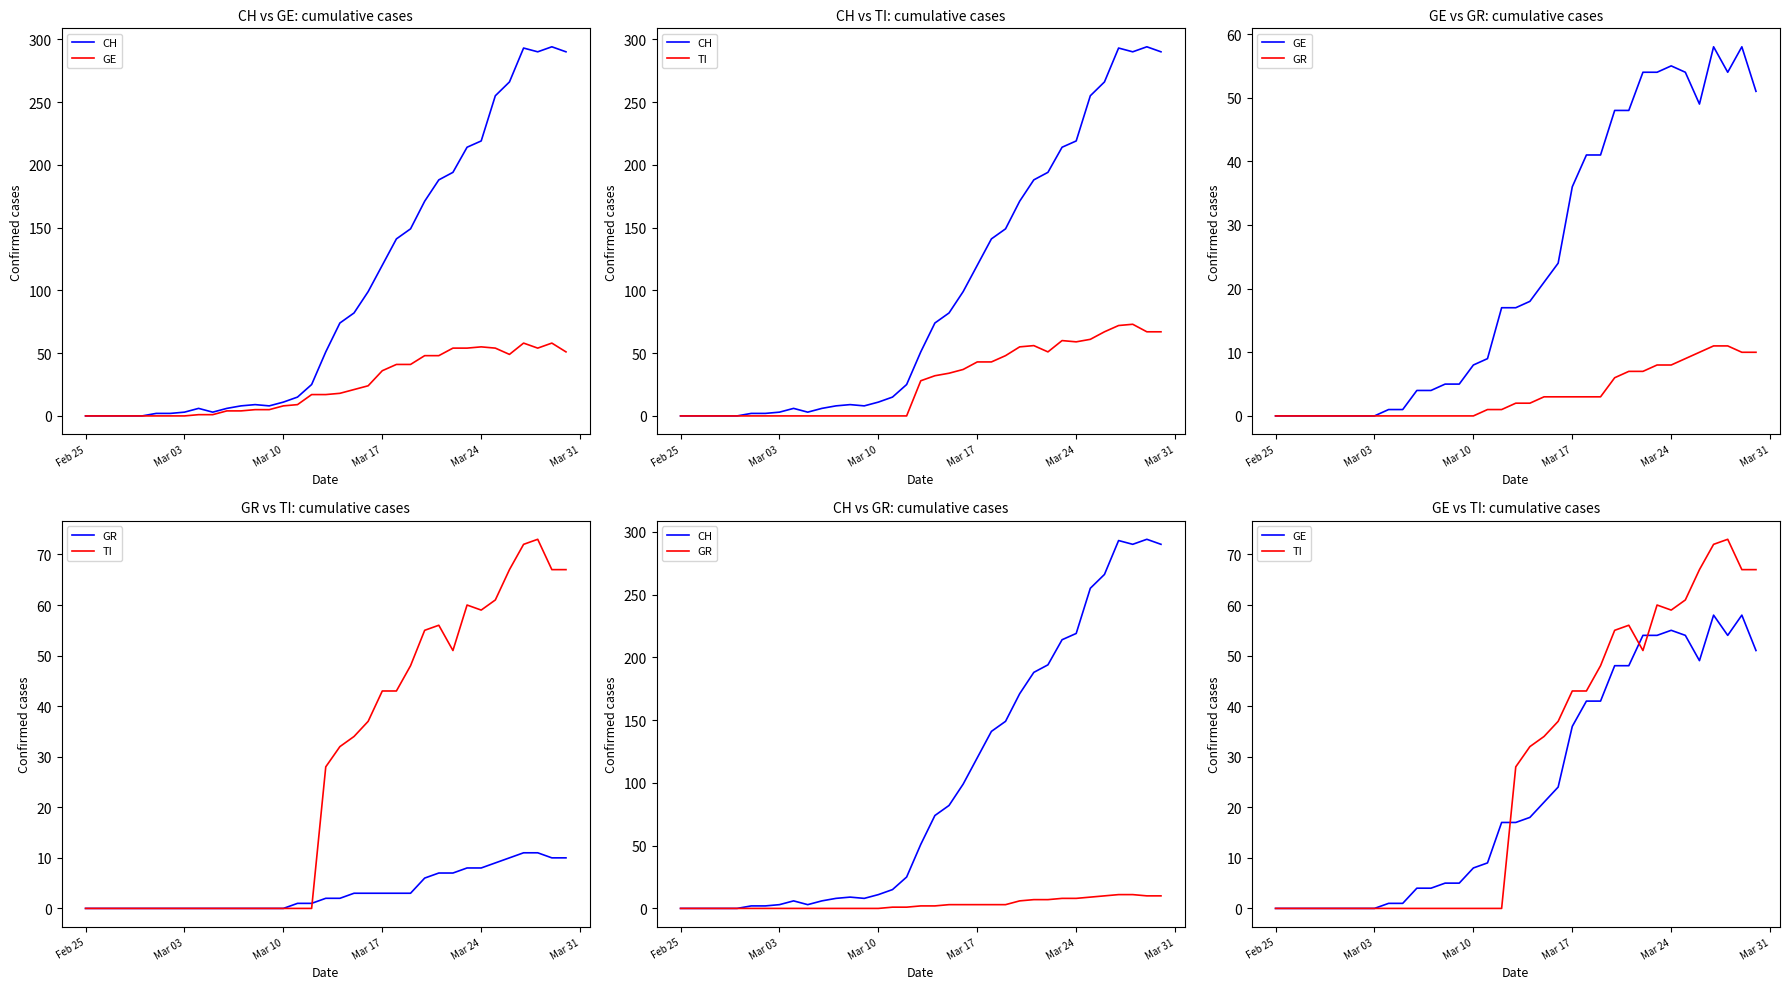

How many data points does each series have?

35